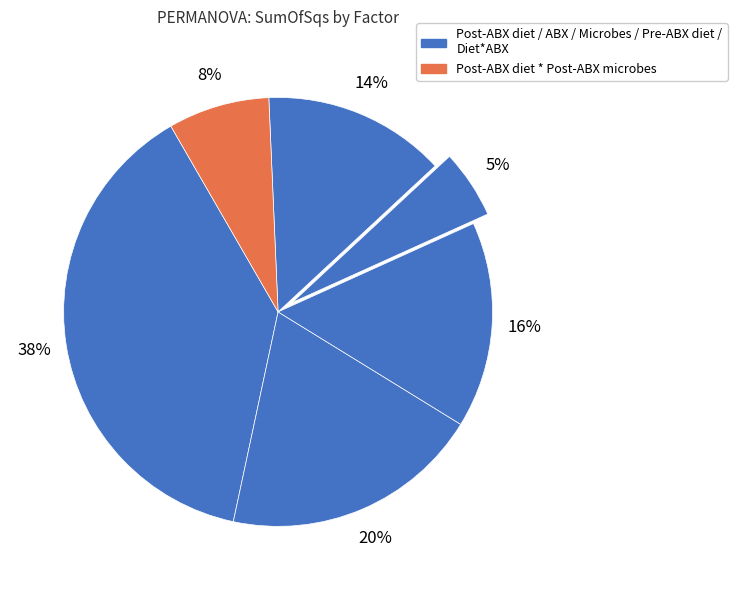

How many slices are in this pie chart?

6